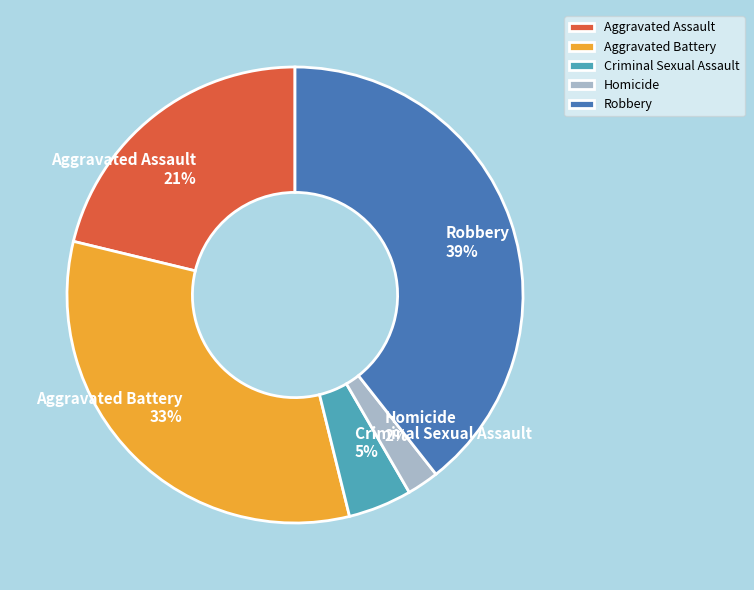

Which slice is the smallest?

Homicide